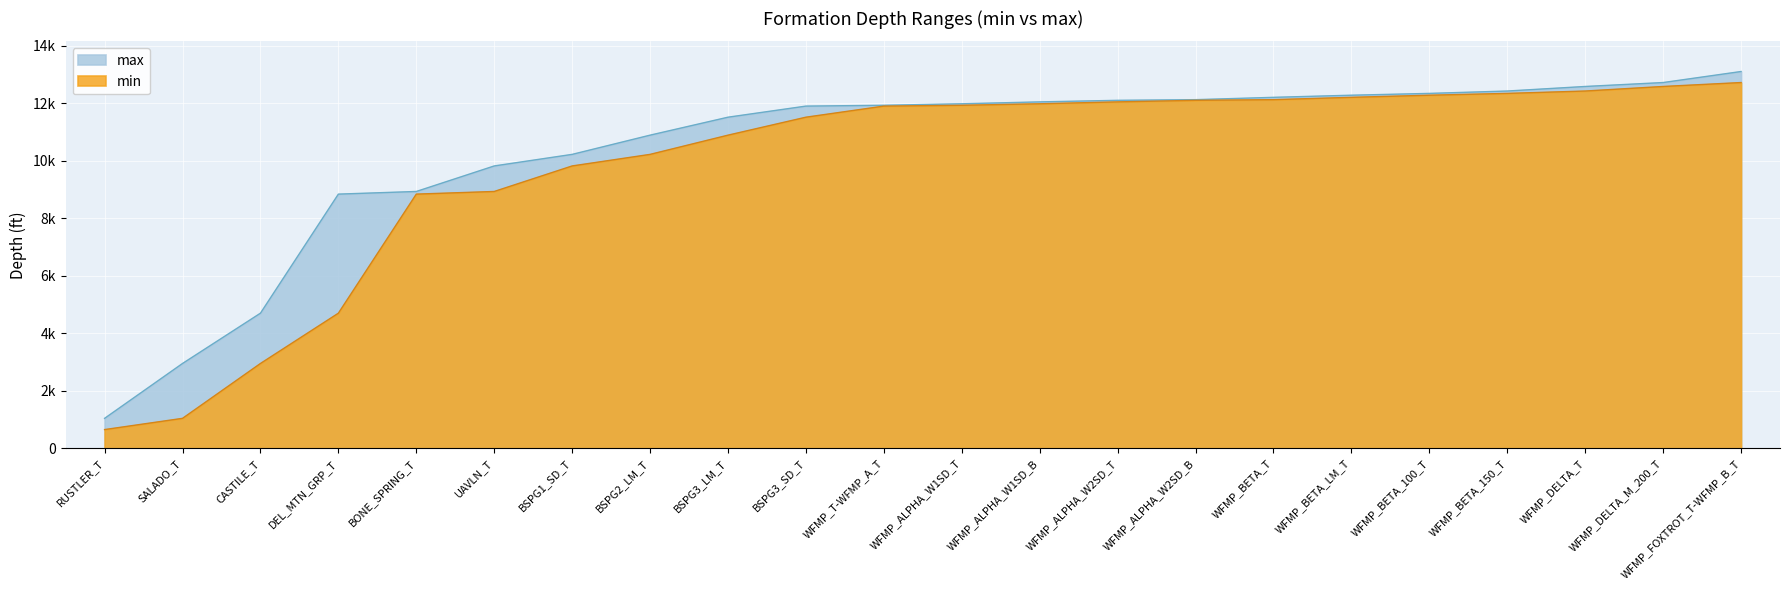

At which label does min reach its minimum?

RUSTLER_T